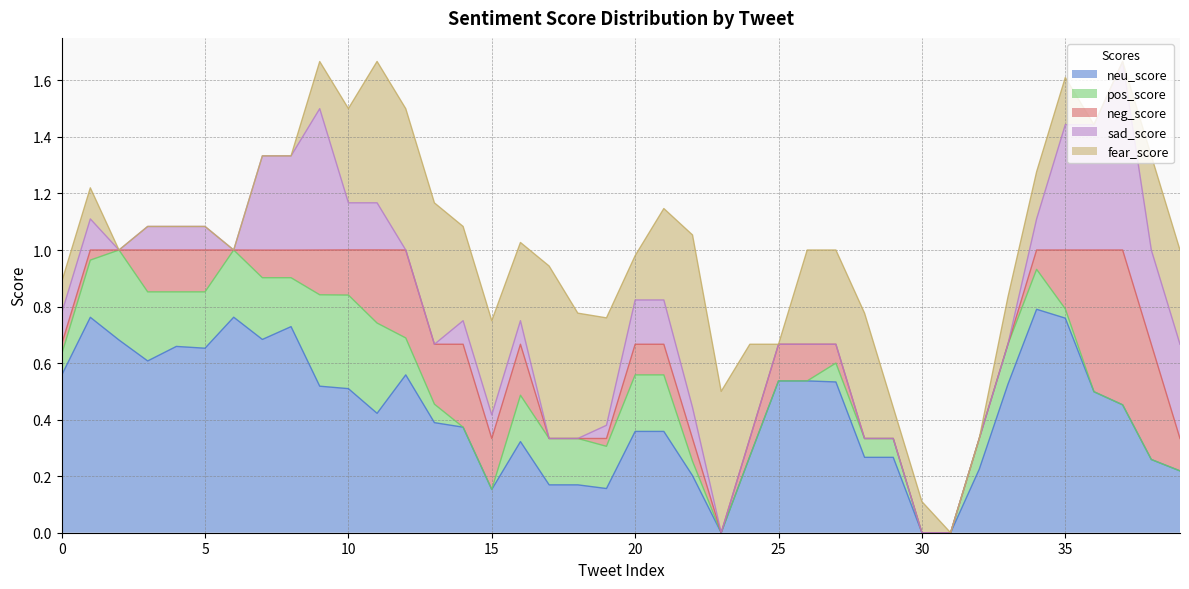

True or false: fear_score and neu_score cross at least once.

True